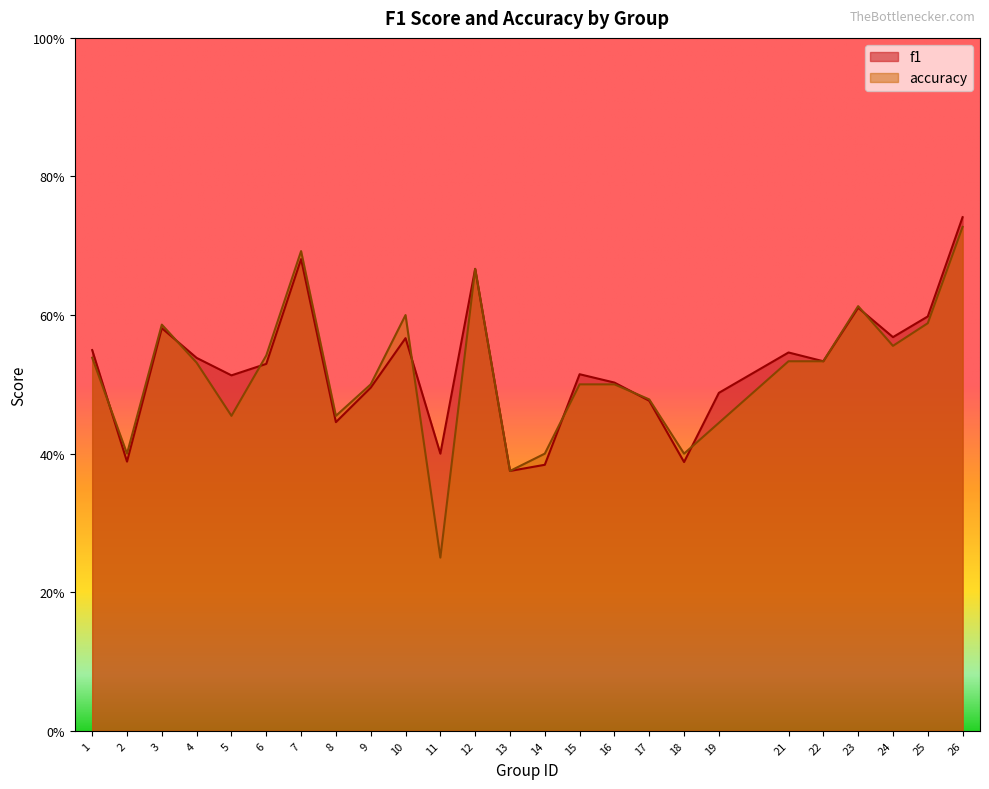

What is the sum of all f1 values?

13.1